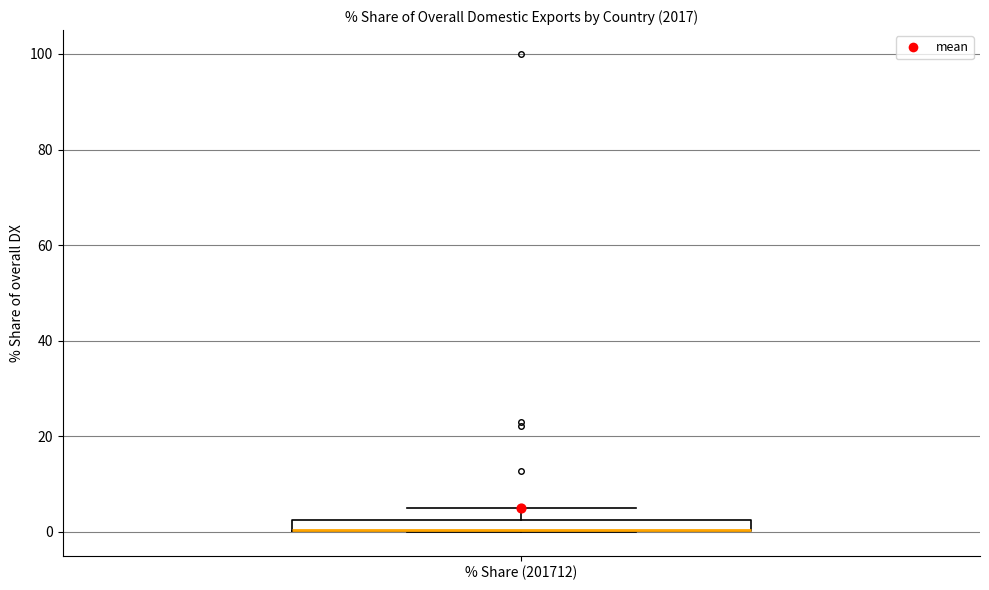

Where is the lower edge of the box for % Share (201712) on the y-axis? The values are not printed on the chart, so give them approximately, as read against the axis.

0